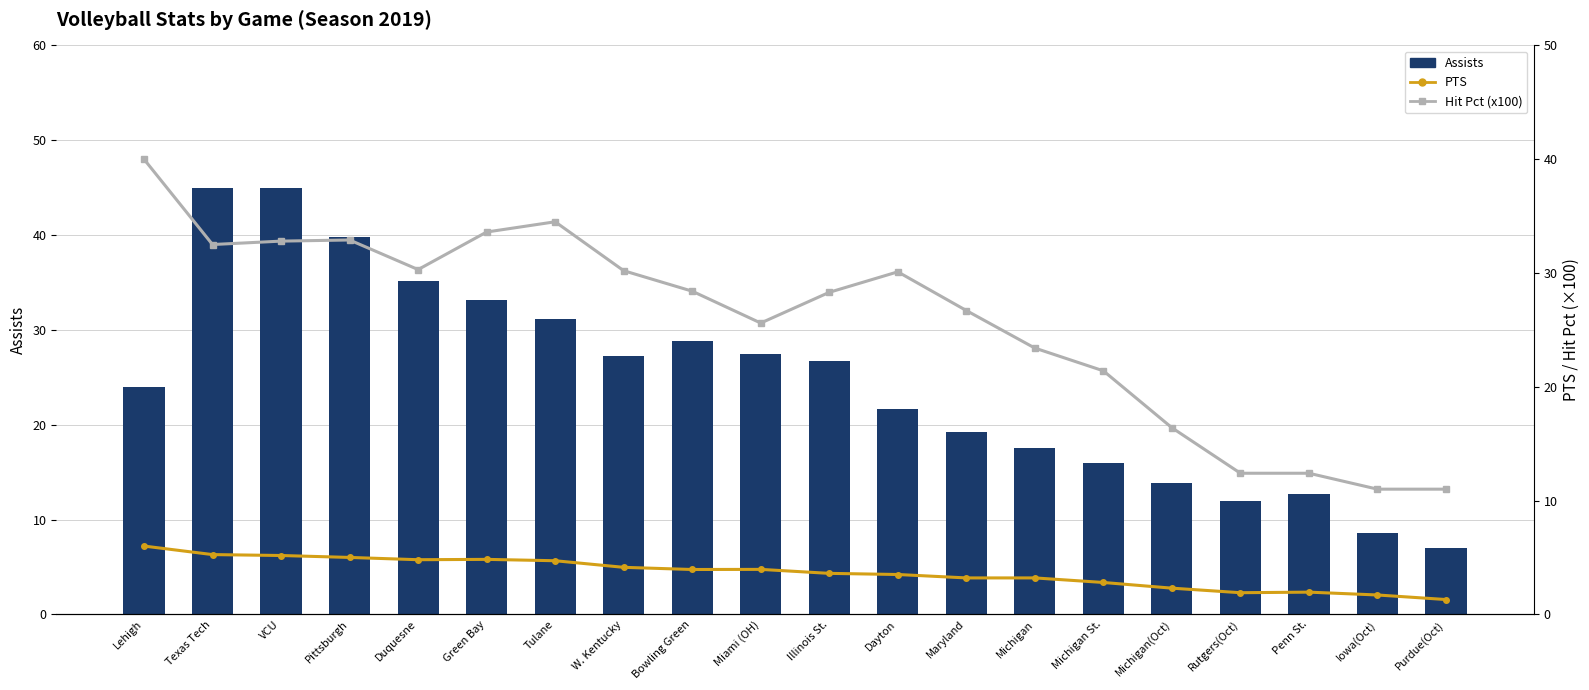

Which label corresponds to the smallest value in the chart?

Purdue(Oct)